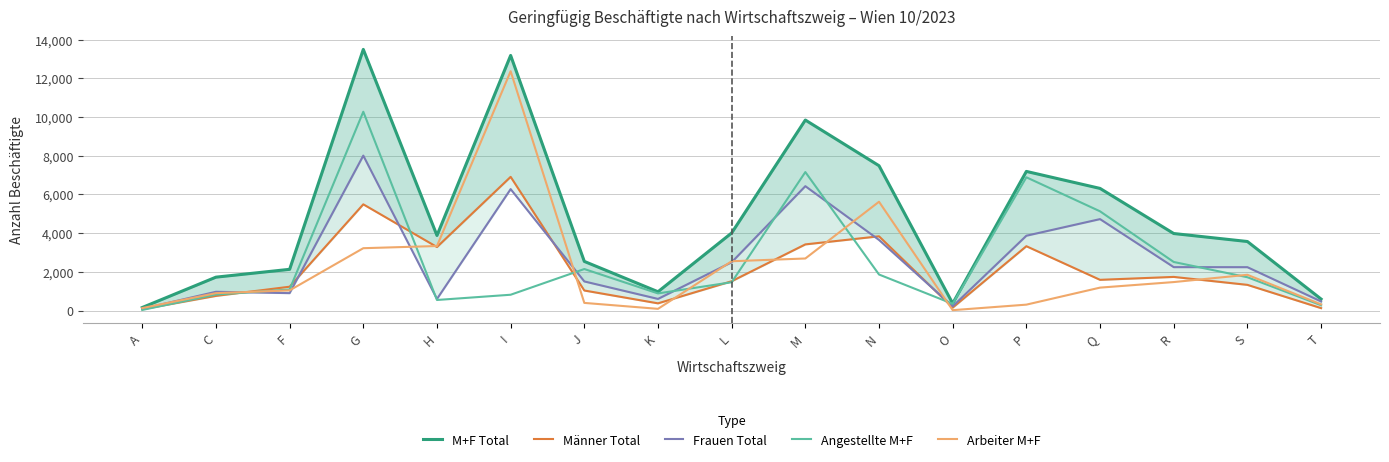

True or false: Männer Total and Arbeiter M+F cross at least once.

True